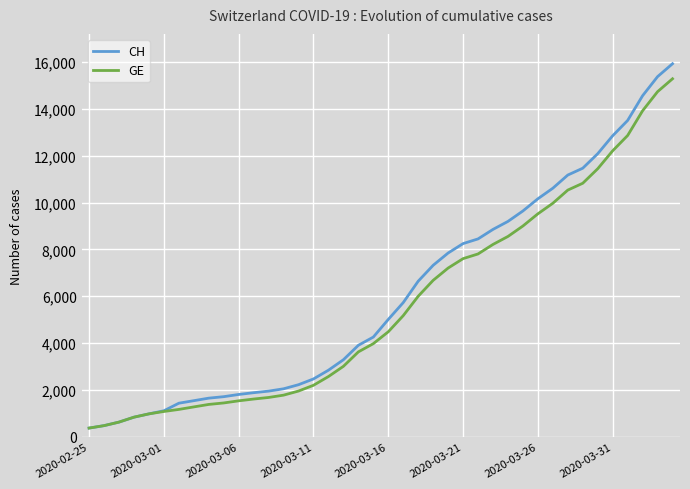

How many lines are shown in the chart?

2